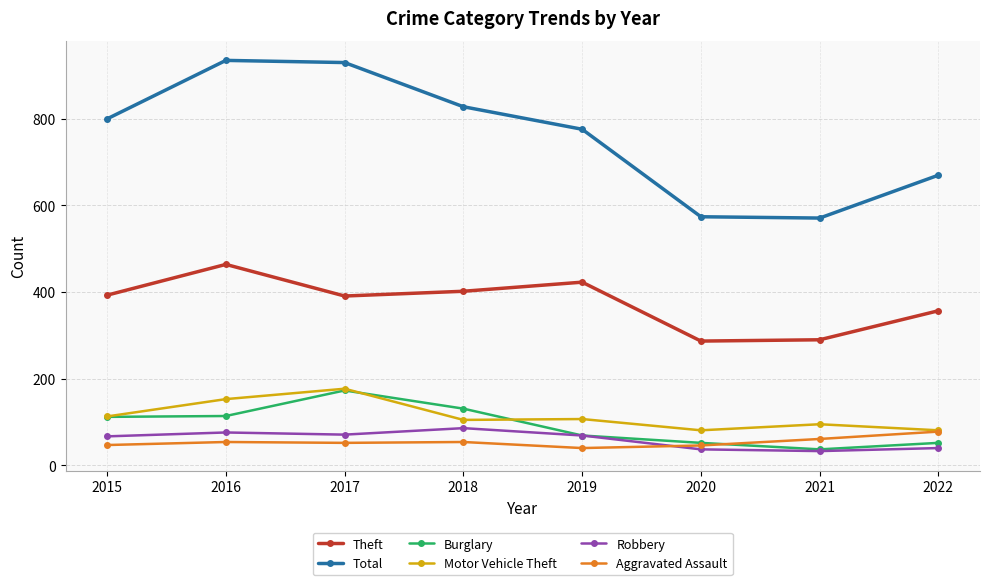

What is the value of the Total point at the 1st from the left?

800